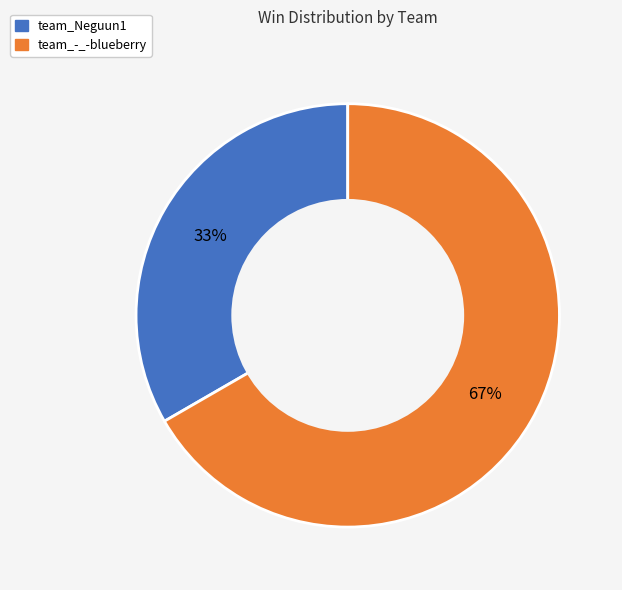

What is the smallest slice in the pie chart?

team_Neguun1